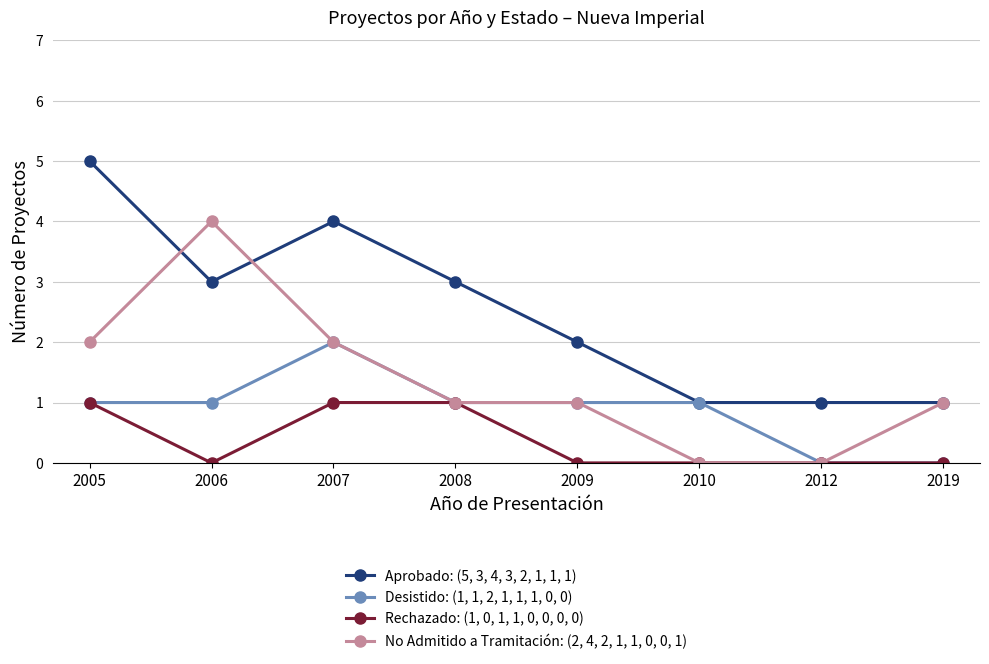

Rank the series by their maximum value, from lowest to highest.

Rechazado: (1, 0, 1, 1, 0, 0, 0, 0), Desistido: (1, 1, 2, 1, 1, 1, 0, 0), No Admitido a Tramitación: (2, 4, 2, 1, 1, 0, 0, 1), Aprobado: (5, 3, 4, 3, 2, 1, 1, 1)